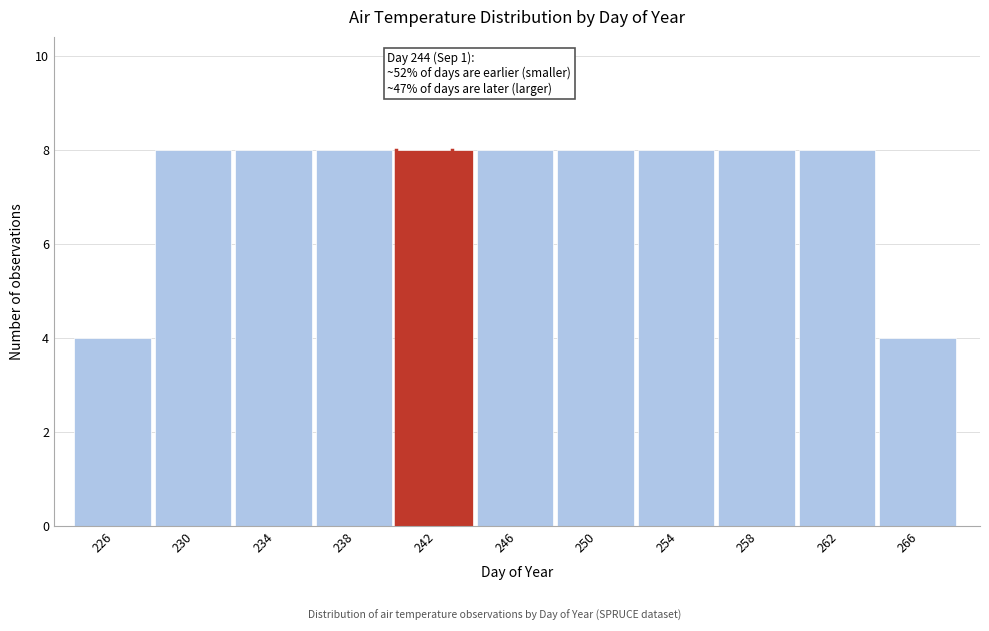

Reading right to left, transcribe all the data shown in this chart.

266=4	262=8	258=8	254=8	250=8	246=8	242=8	238=8	234=8	230=8	226=4